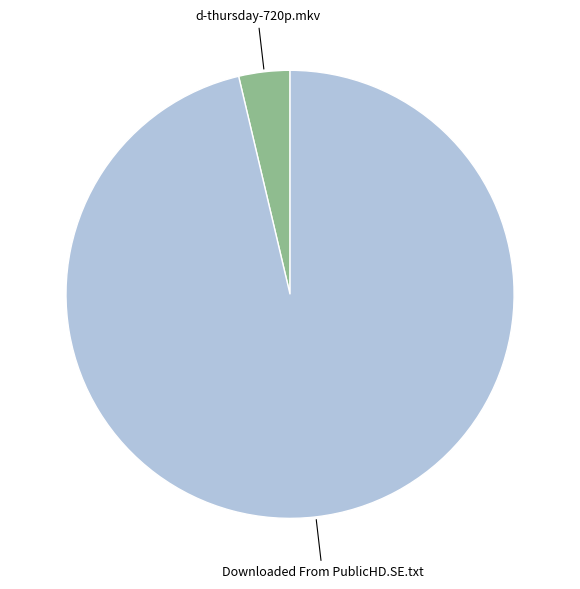

Which has a higher value, Downloaded From PublicHD.SE.txt or d-thursday-720p.mkv?

Downloaded From PublicHD.SE.txt